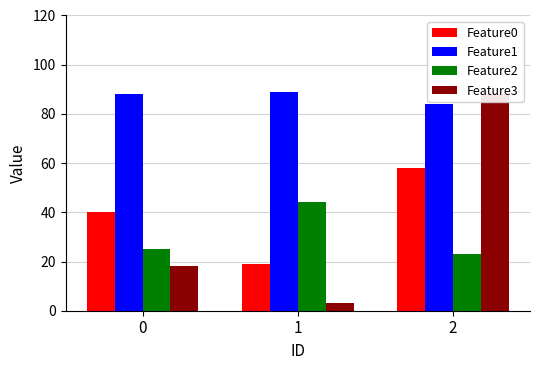

Are the bars horizontal?

No